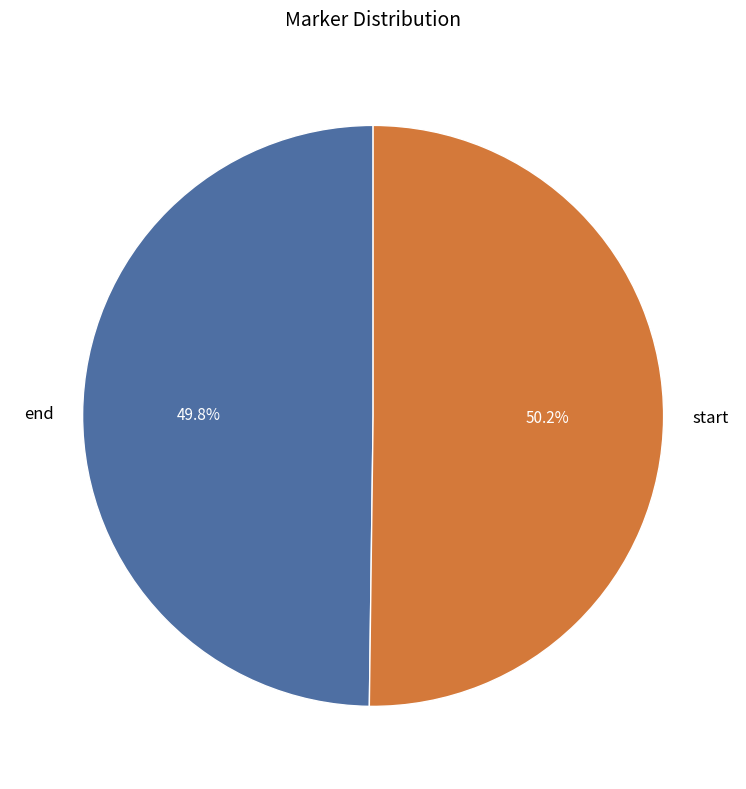

Do start and end together represent more than half of the pie?

Yes